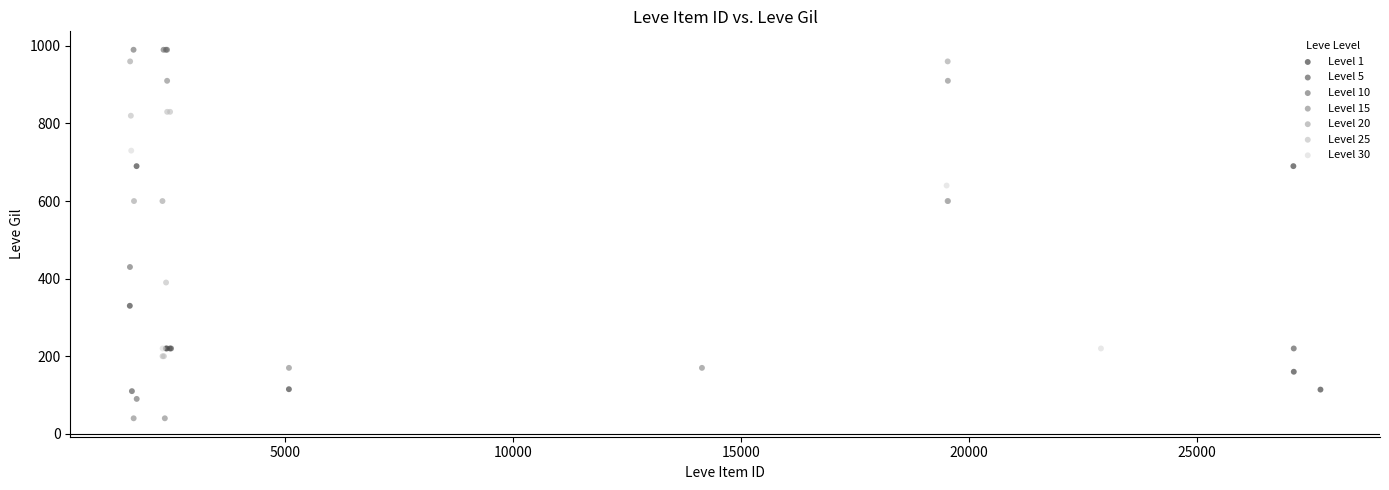

Which series has the widest spread of Y values?

Level 10